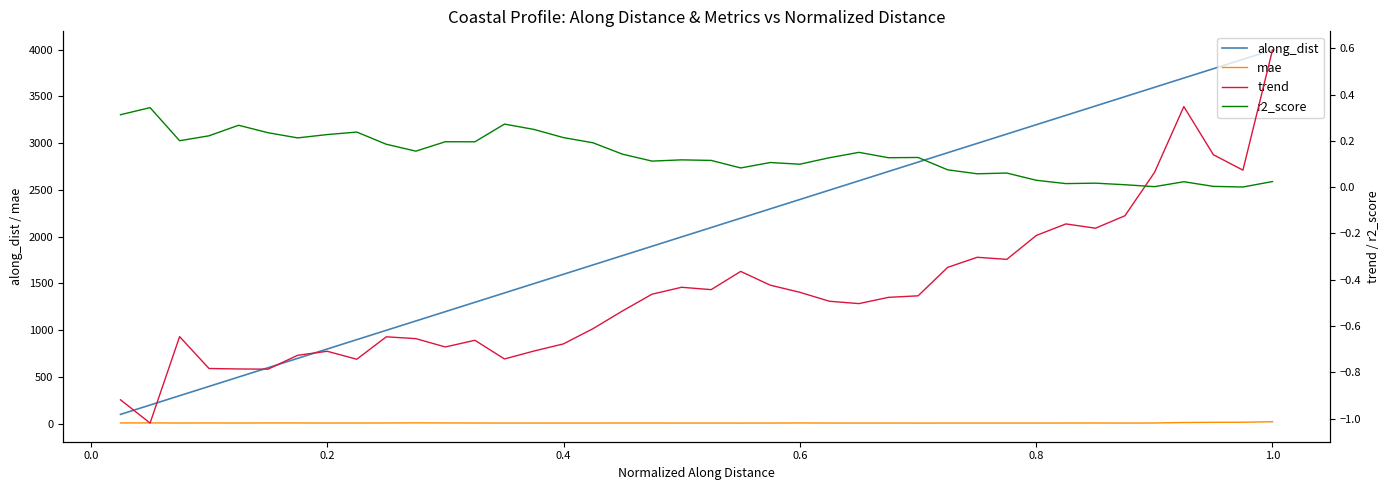

Does the chart have visible grid lines?

No